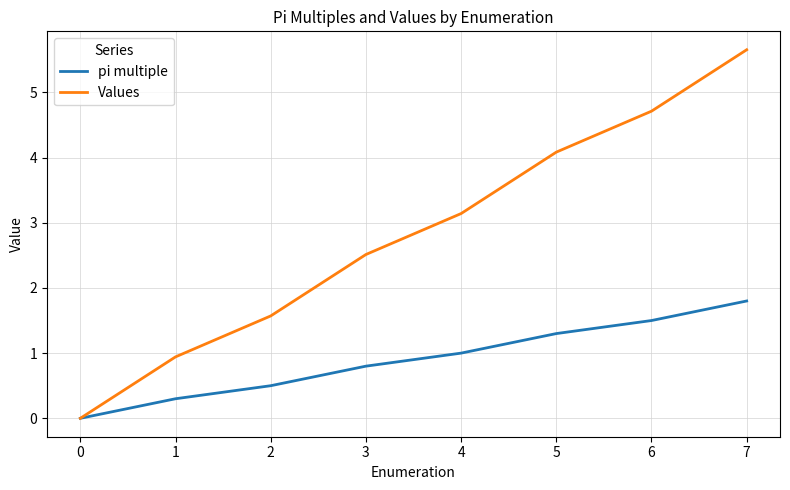

Which series has the largest range (max minus min)?

Values